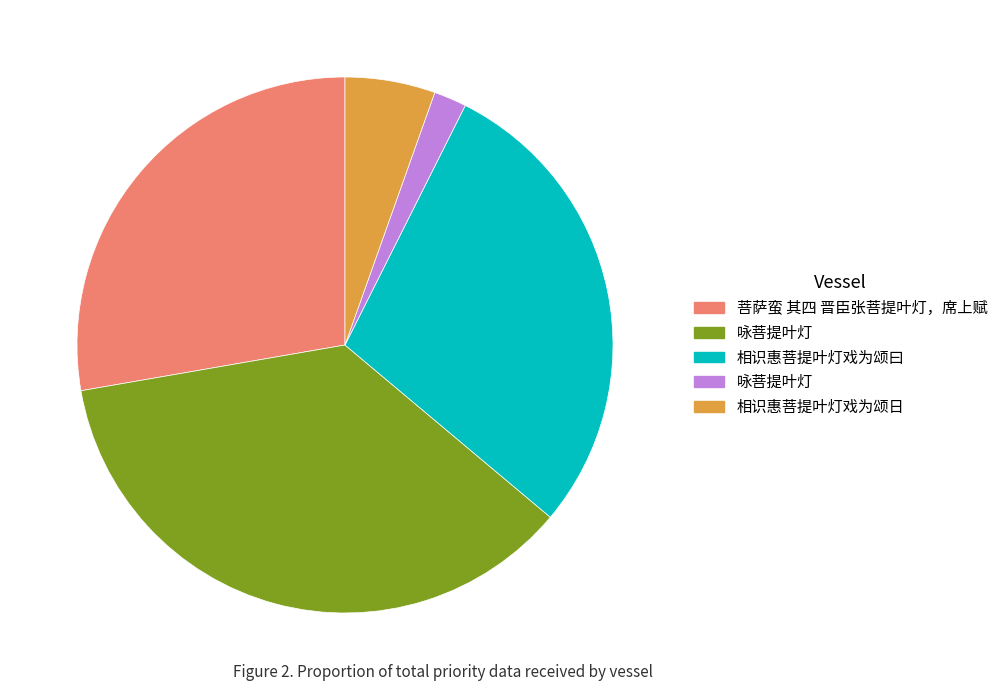

How many segments does this pie chart have?

5